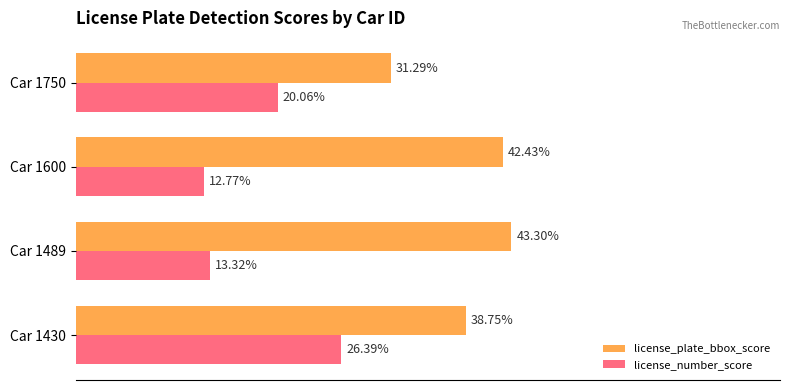

What are all the series names shown in the legend?

license_plate_bbox_score, license_number_score